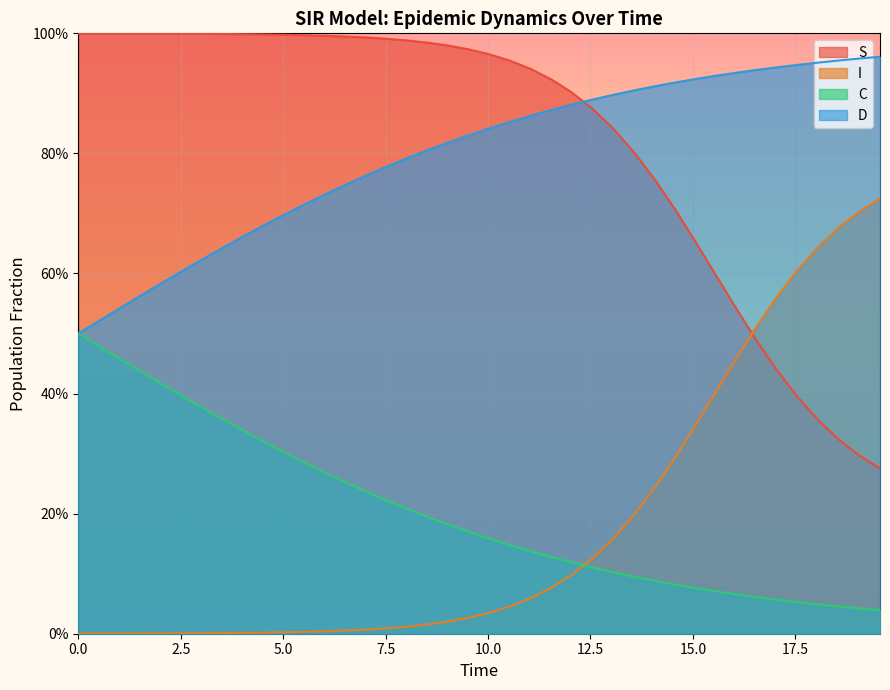

Is the value of I at 15.0 greater than the value of D at 36?

No